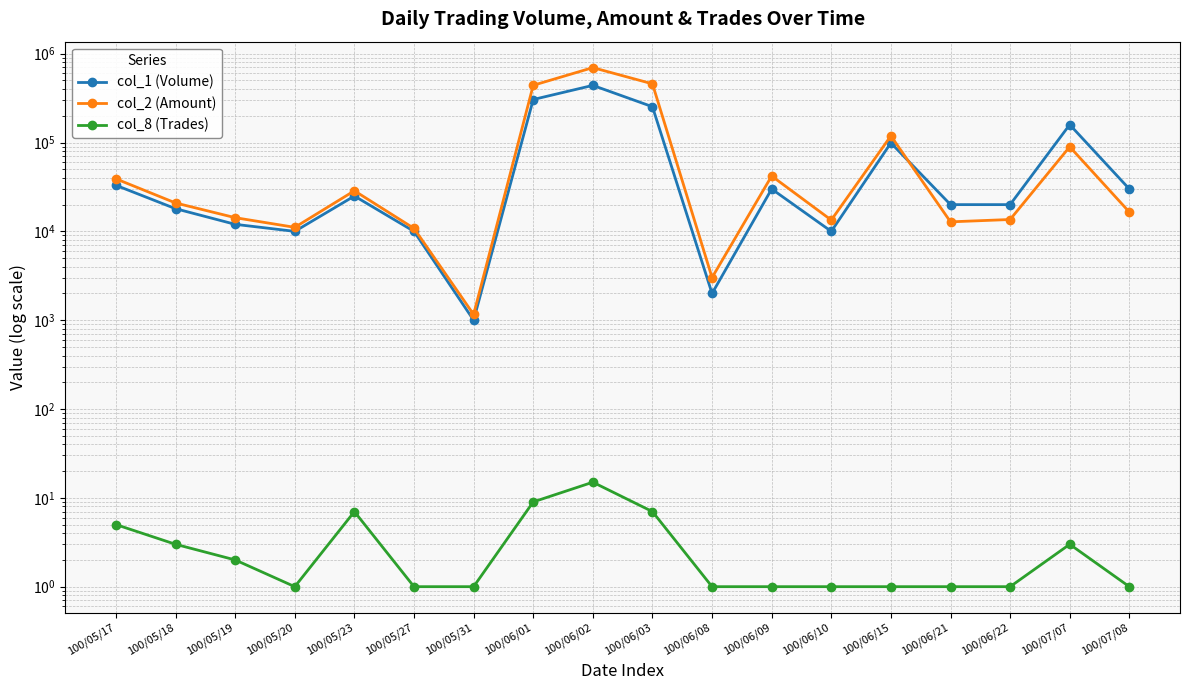

Which category has the lowest value in the col_1 (Volume) series?

100/05/31